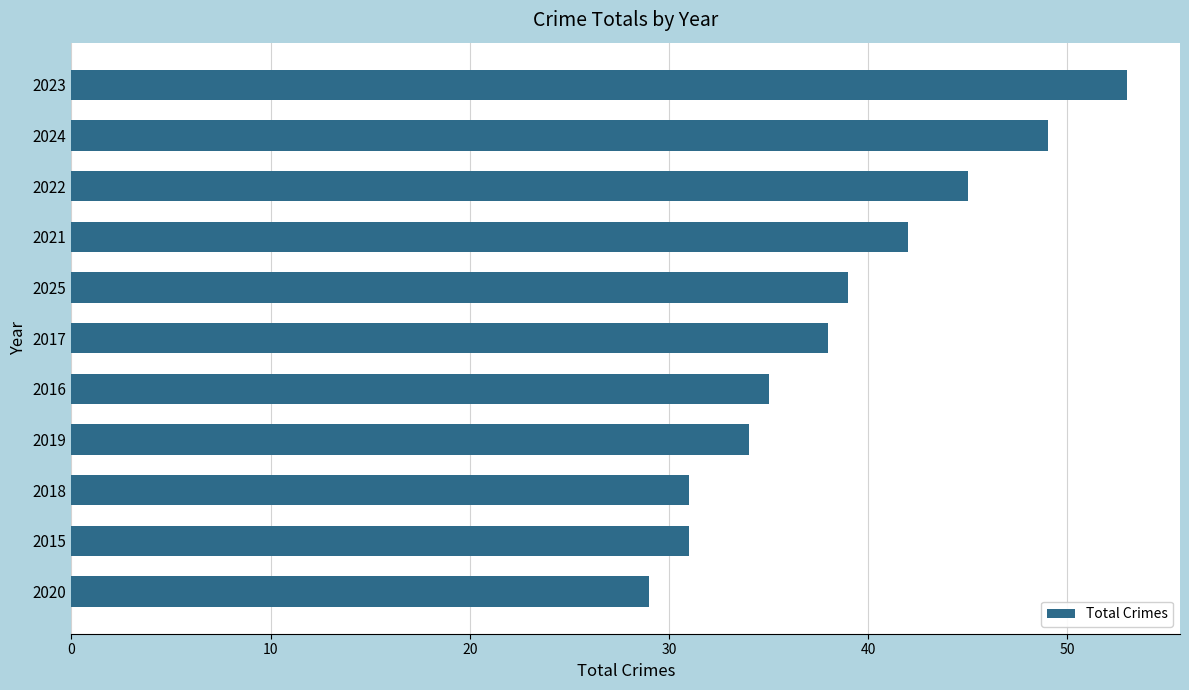

What is the sum of all values?

426